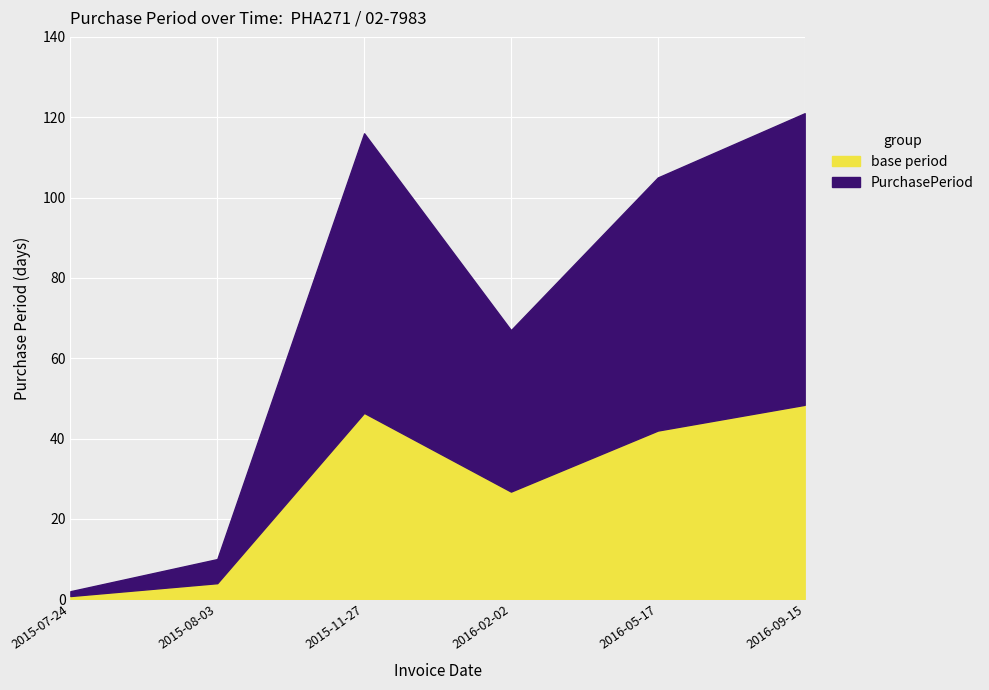

What is the difference between the maximum and minimum values?

119